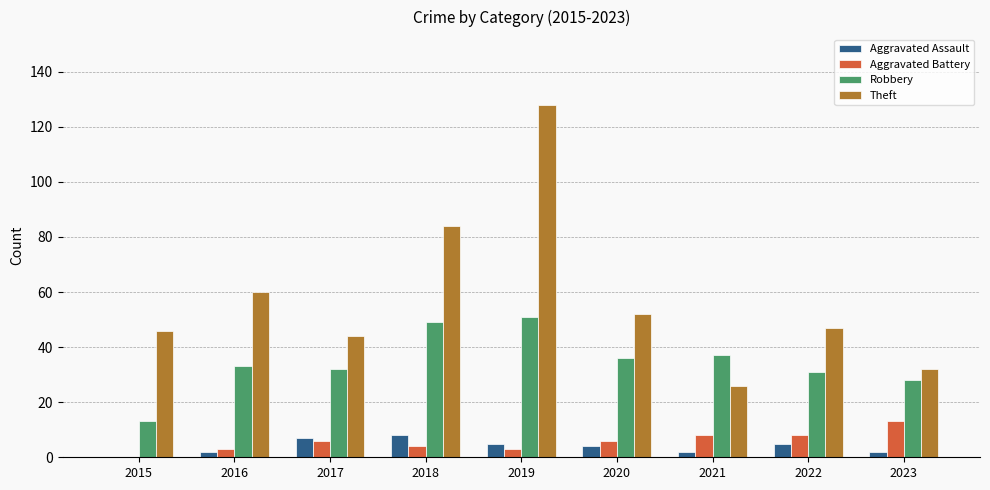

Are the bars grouped side by side (vs. stacked)?

Yes